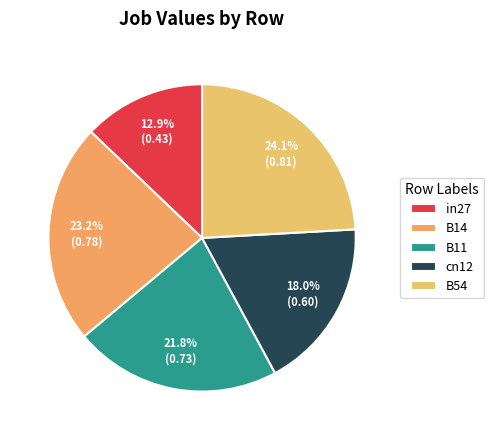

The B14 slice represents 35% of the pie. True or false?

False